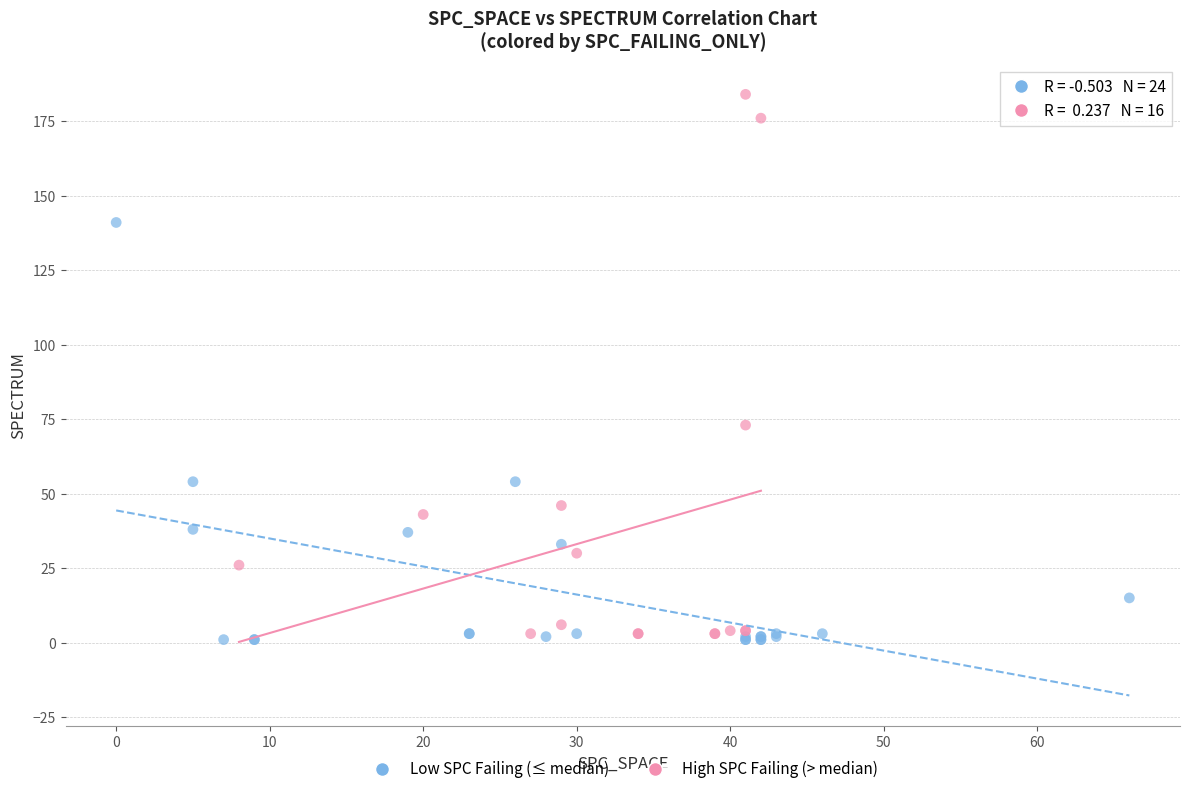

Which series reaches the maximum Y coordinate?

High SPC Failing (> median)